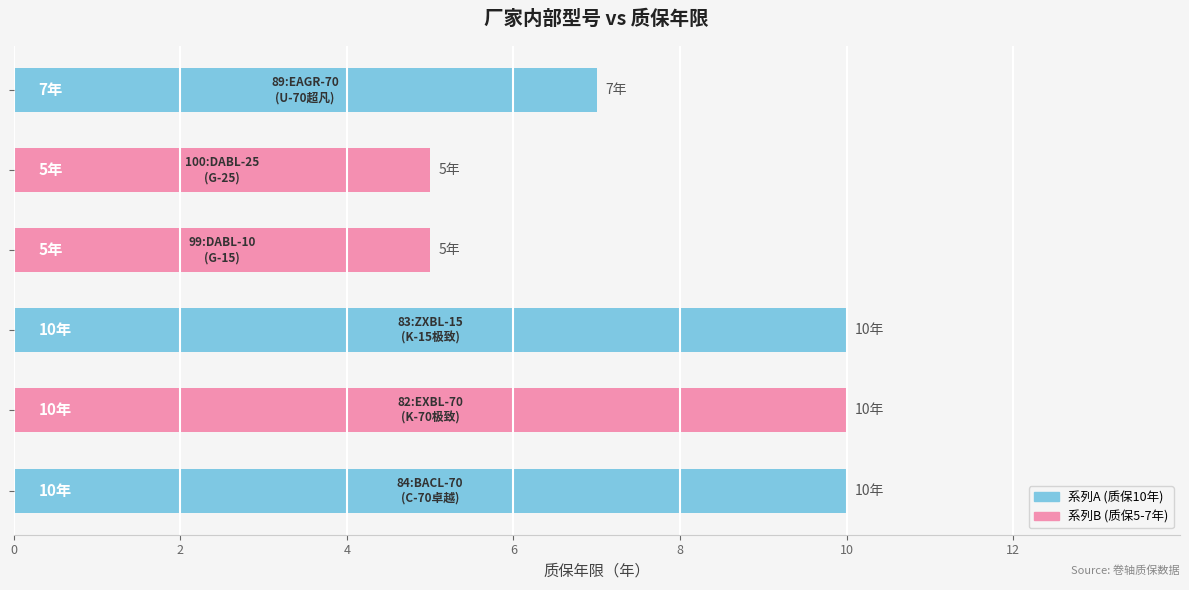

What is the minimum value shown in the chart?

5